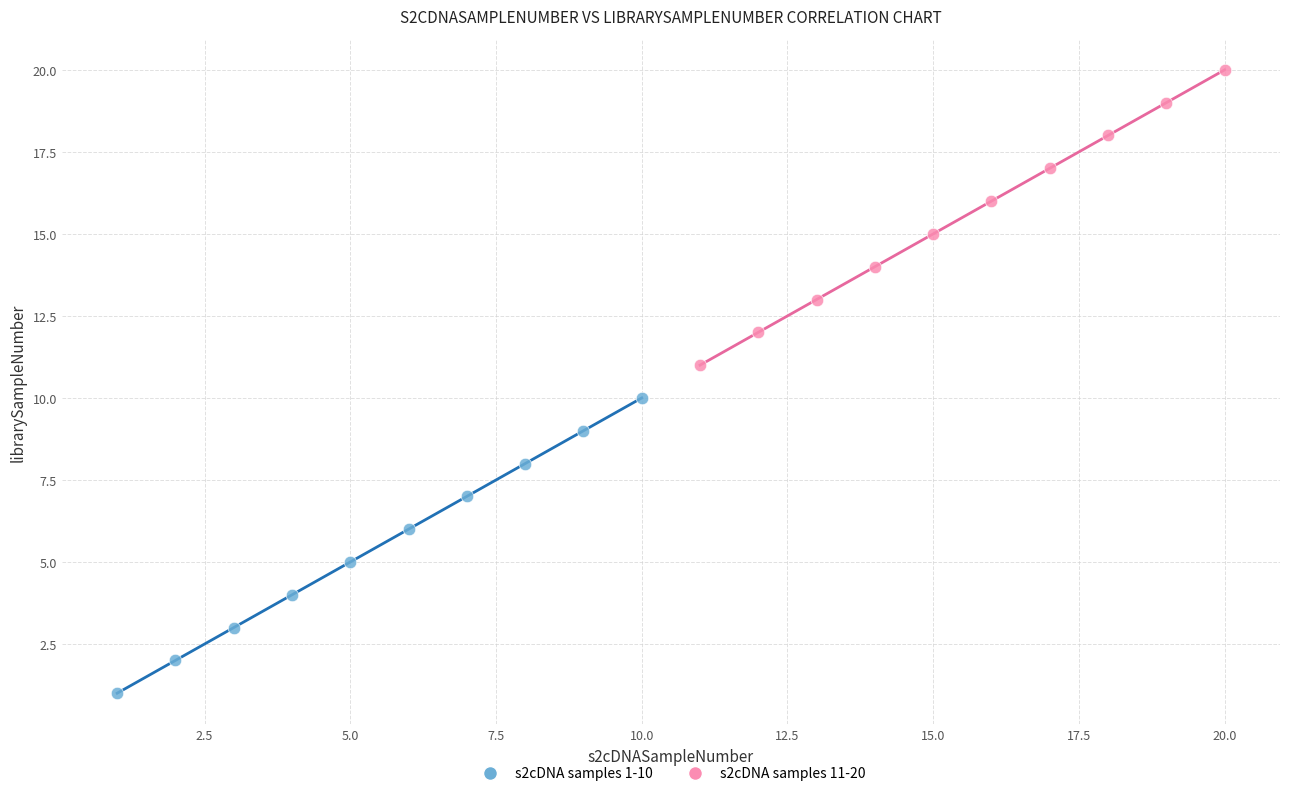

Which series contains the lowest Y value?

s2cDNA samples 1-10